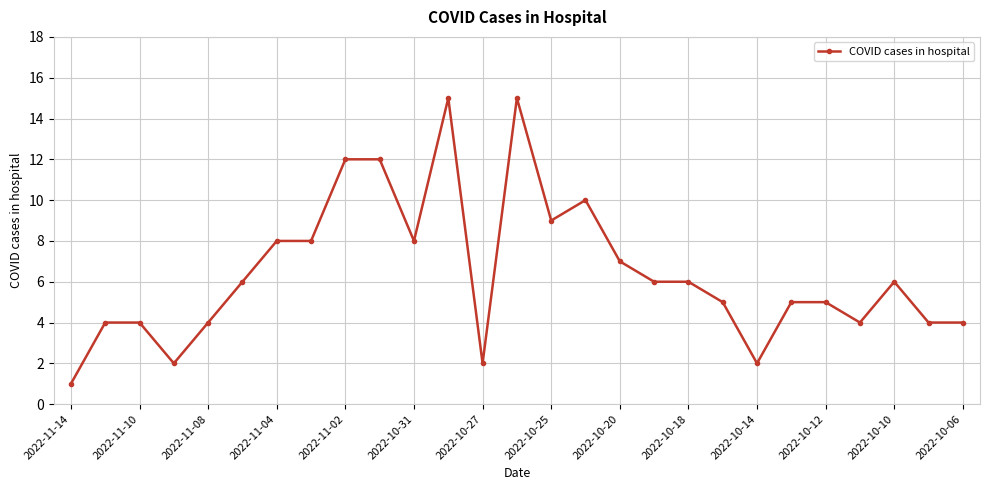

What is the difference between the second highest and second lowest values?

13